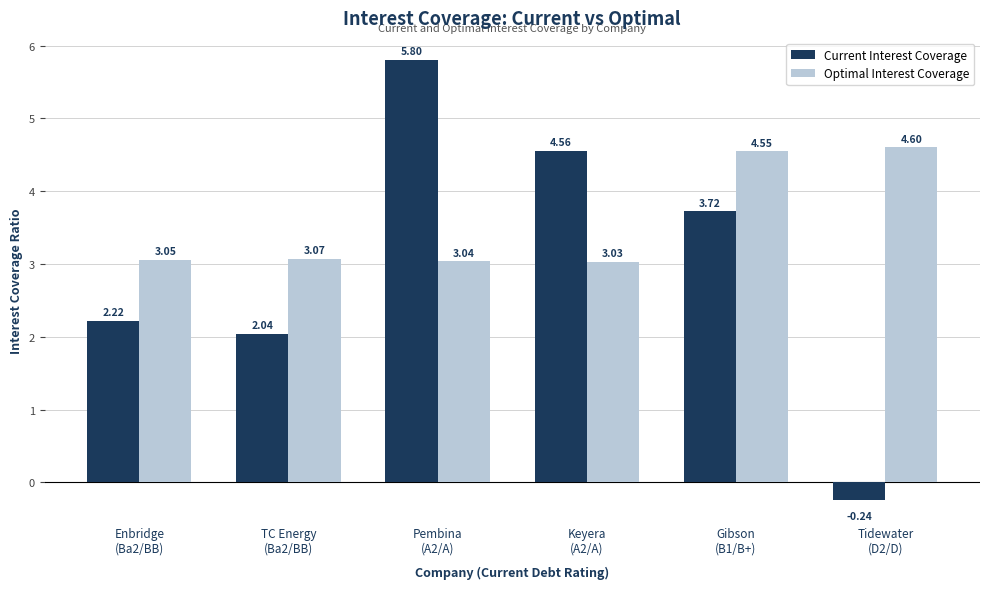

How many bars are there in each group?

2